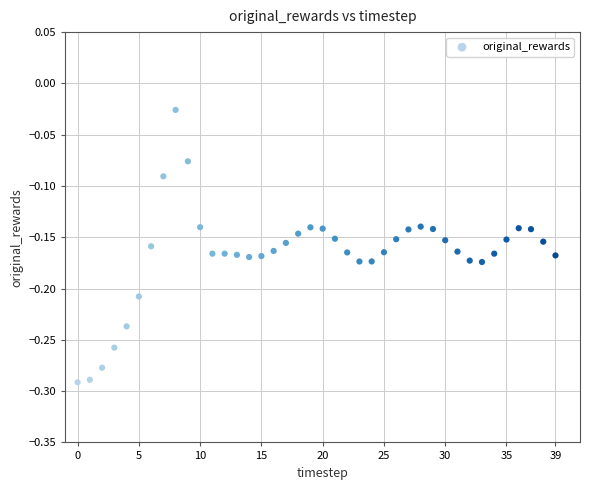

What is the range of Y values (max minus min)?

0.3